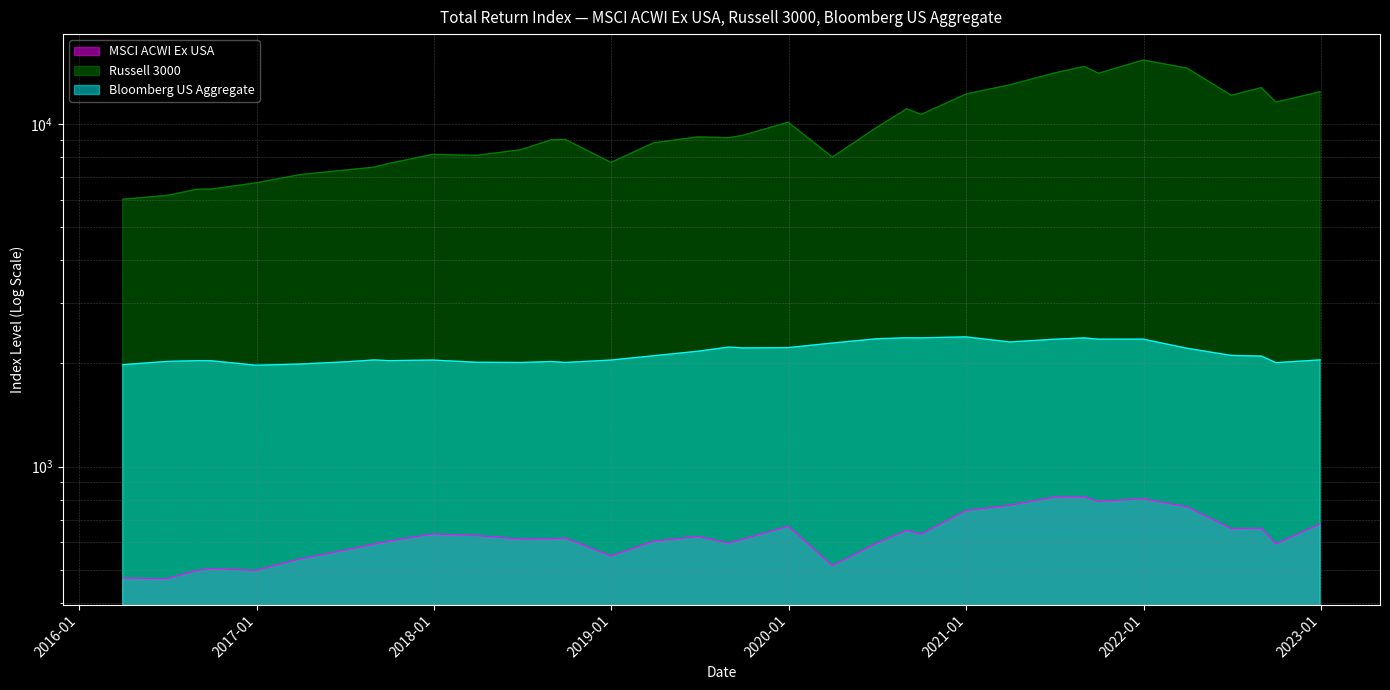

Between 2016-08-31 and 2021-12-31, which is larger?

2021-12-31